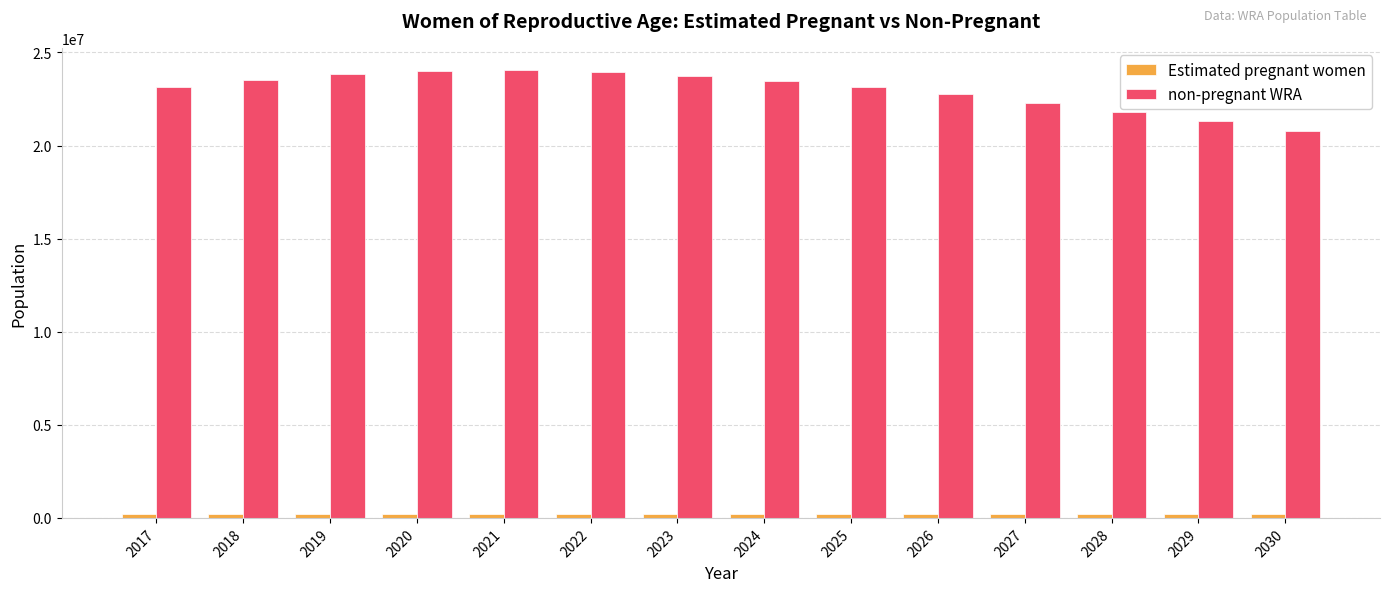

What is the maximum value shown in the chart?

24047247.1